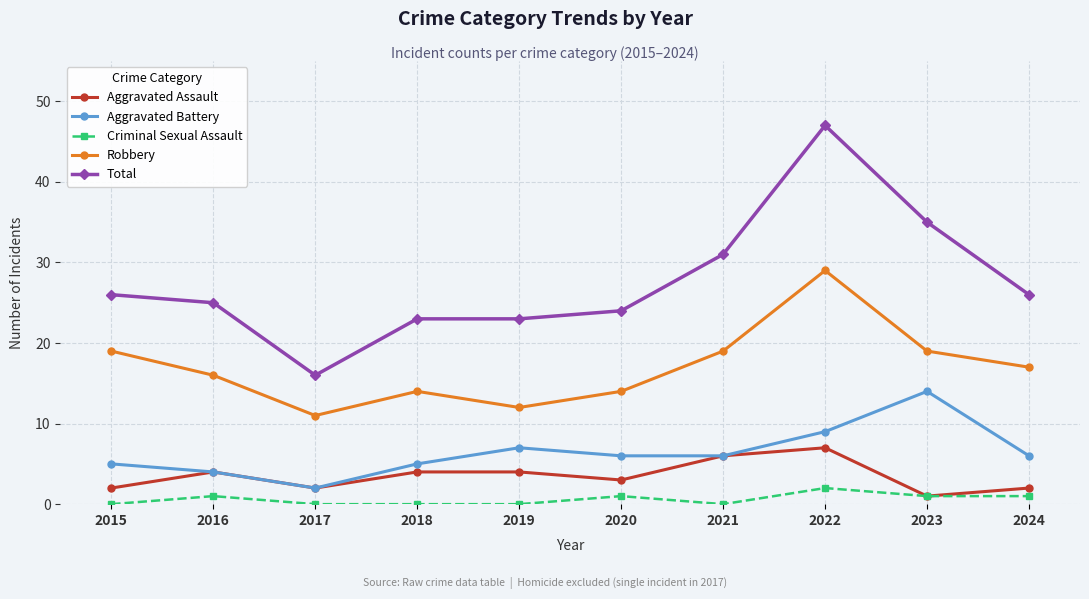

What is the spread (max minus min) of values at 2022?

45